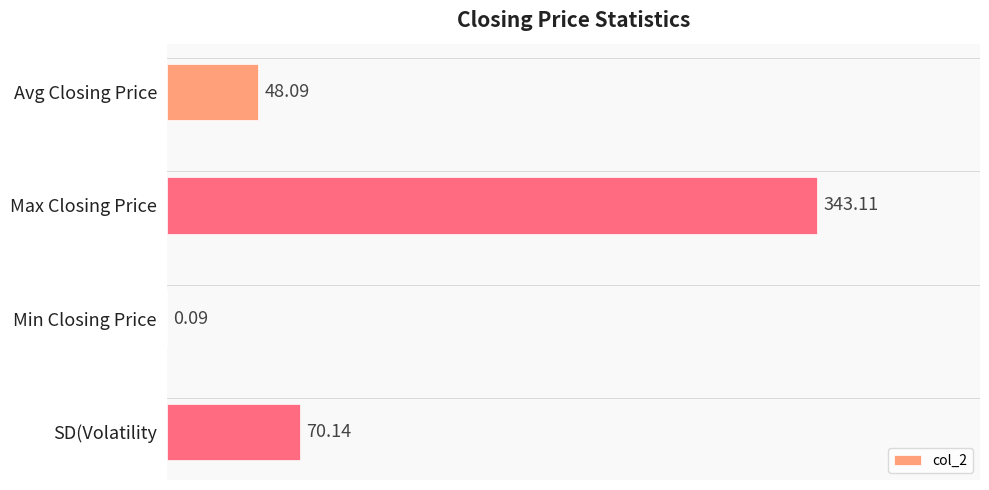

Which category has the highest value across all series?

Max Closing Price